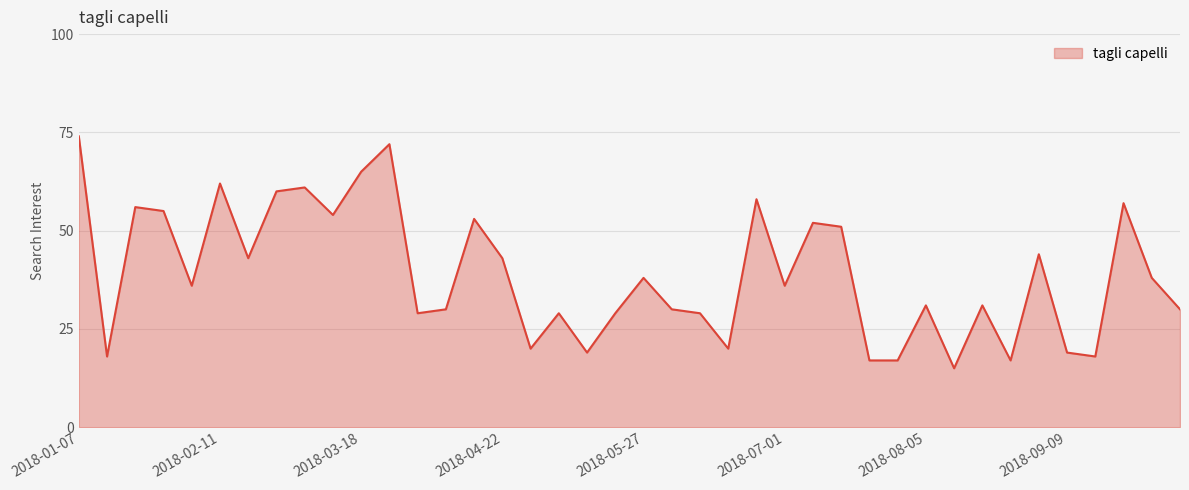

What is the difference between the maximum and minimum values?

59